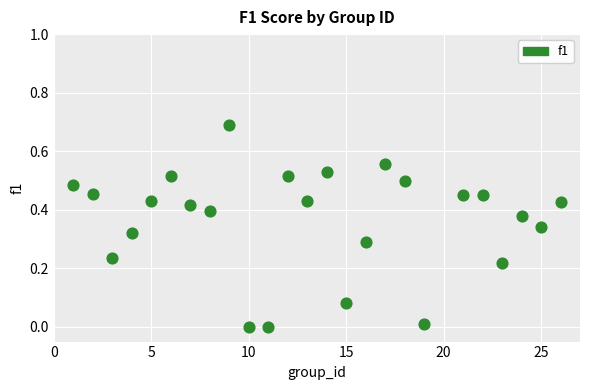

What is the range of X values (max minus min)?

25.0